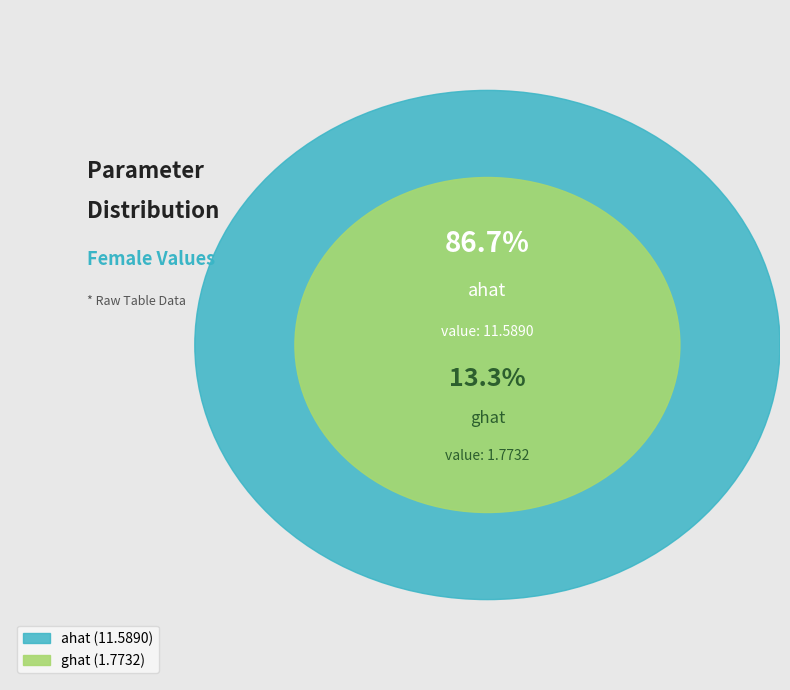

How many segments does this pie chart have?

2